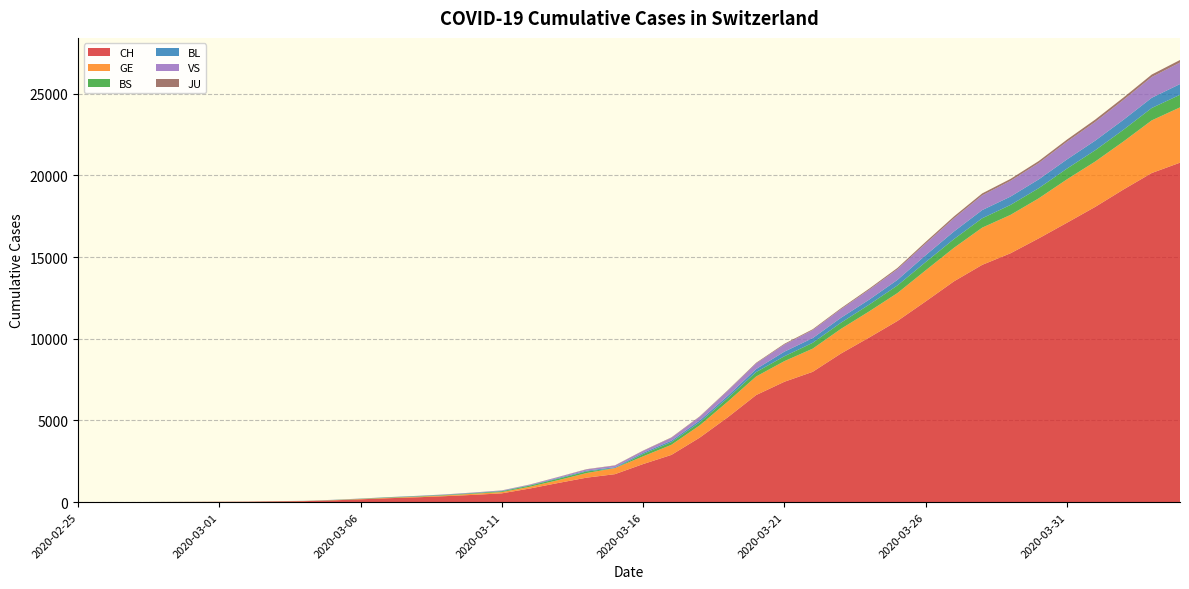

Reading right to left, what are all the values shown in this chart?

CH: 2020-04-04=20773	2020-04-03=20141	2020-04-02=19133	2020-04-01=18069	2020-03-31=17098	2020-03-30=16141	2020-03-29=15228	2020-03-28=14521	2020-03-27=13512	2020-03-26=12285	2020-03-25=11087	2020-03-24=10075	2020-03-23=9094	2020-03-22=7975	2020-03-21=7368	2020-03-20=6555	2020-03-19=5199	2020-03-18=3947	2020-03-17=2892	2020-03-16=2332	2020-03-15=1713	2020-03-14=1500	2020-03-13=1176	2020-03-12=839	2020-03-11=540	2020-03-10=447	2020-03-09=368	2020-03-08=298	2020-03-07=243	2020-03-06=175	2020-03-05=109	2020-03-04=63	2020-03-03=46	2020-03-02=26	2020-03-01=20	2020-02-29=14	2020-02-28=11	2020-02-27=4	2020-02-26=2	2020-02-25=1
GE: 2020-04-04=3384	2020-04-03=3220	2020-04-02=2938	2020-04-01=2775	2020-03-31=2657	2020-03-30=2450	2020-03-29=2349	2020-03-28=2277	2020-03-27=2051	2020-03-26=1902	2020-03-25=1708	2020-03-24=1598	2020-03-23=1509	2020-03-22=1417	2020-03-21=1262	2020-03-20=1136	2020-03-19=961	2020-03-18=751	2020-03-17=619	2020-03-16=472	2020-03-15=372	2020-03-14=282	2020-03-13=173	2020-03-12=108	2020-03-11=79	2020-03-10=68	2020-03-09=44	2020-03-08=35	2020-03-07=26	2020-03-06=17	2020-03-05=13	2020-03-04=9	2020-03-03=9	2020-03-02=7	2020-03-01=7	2020-02-29=5	2020-02-28=3	2020-02-27=1	2020-02-26=1	2020-02-25=0
BS: 2020-04-04=771	2020-04-03=758	2020-04-02=718	2020-04-01=691	2020-03-31=657	2020-03-30=621	2020-03-29=609	2020-03-28=573	2020-03-27=534	2020-03-26=505	2020-03-25=466	2020-03-24=414	2020-03-23=376	2020-03-22=358	2020-03-21=299	2020-03-20=272	2020-03-19=222	2020-03-18=182	2020-03-17=165	2020-03-16=144	2020-03-15=0	2020-03-14=100	2020-03-13=92	2020-03-12=73	2020-03-11=49	2020-03-10=33	2020-03-09=28	2020-03-08=24	2020-03-07=21	2020-03-06=15	2020-03-05=8	2020-03-04=3	2020-03-03=3	2020-03-02=1	2020-03-01=1	2020-02-29=1	2020-02-28=1	2020-02-27=1	2020-02-26=0	2020-02-25=0
BL: 2020-04-04=656	2020-04-03=625	2020-04-02=610	2020-04-01=588	2020-03-31=561	2020-03-30=539	2020-03-29=511	2020-03-28=502	2020-03-27=466	2020-03-26=422	2020-03-25=341	2020-03-24=306	2020-03-23=302	2020-03-22=289	2020-03-21=282	2020-03-20=184	2020-03-19=134	2020-03-18=116	2020-03-17=89	2020-03-16=76	2020-03-15=54	2020-03-14=47	2020-03-13=42	2020-03-12=26	2020-03-11=26	2020-03-10=22	2020-03-09=20	2020-03-08=19	2020-03-07=15	2020-03-06=6	2020-03-05=6	2020-03-04=2	2020-03-03=2	2020-03-02=2	2020-03-01=2	2020-02-29=2	2020-02-28=1	2020-02-27=0	2020-02-26=0	2020-02-25=0
VS: 2020-04-04=1319	2020-04-03=1273	2020-04-02=1218	2020-04-01=1145	2020-03-31=1085	2020-03-30=1000	2020-03-29=964	2020-03-28=902	2020-03-27=808	2020-03-26=715	2020-03-25=651	2020-03-24=606	2020-03-23=527	2020-03-22=490	2020-03-21=433	2020-03-20=346	2020-03-19=311	2020-03-18=225	2020-03-17=173	2020-03-16=116	2020-03-15=98	2020-03-14=76	2020-03-13=53	2020-03-12=30	2020-03-11=22	2020-03-10=17	2020-03-09=12	2020-03-08=7	2020-03-07=0	2020-03-06=6	2020-03-05=5	2020-03-04=4	2020-03-03=3	2020-03-02=3	2020-03-01=0	2020-02-29=1	2020-02-28=1	2020-02-27=0	2020-02-26=0	2020-02-25=0
JU: 2020-04-04=153	2020-04-03=149	2020-04-02=145	2020-04-01=144	2020-03-31=127	2020-03-30=122	2020-03-29=118	2020-03-28=118	2020-03-27=112	2020-03-26=99	2020-03-25=78	2020-03-24=66	2020-03-23=57	2020-03-22=51	2020-03-21=49	2020-03-20=37	2020-03-19=31	2020-03-18=26	2020-03-17=24	2020-03-16=17	2020-03-15=16	2020-03-14=15	2020-03-13=10	2020-03-12=9	2020-03-11=6	2020-03-10=6	2020-03-09=5	2020-03-08=4	2020-03-07=4	2020-03-06=3	2020-03-05=2	2020-03-04=1	2020-03-03=1	2020-03-02=0	2020-03-01=0	2020-02-29=0	2020-02-28=0	2020-02-27=0	2020-02-26=0	2020-02-25=0